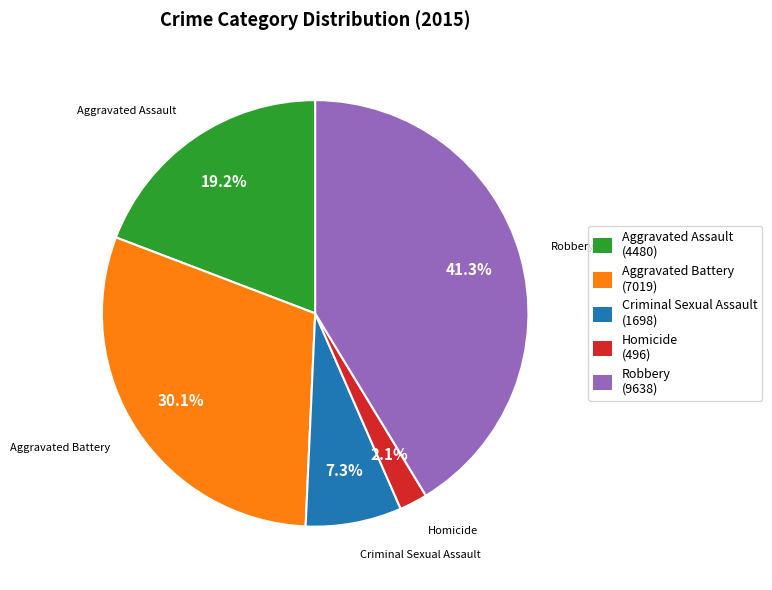

Which category has the smallest portion of the pie?

Homicide